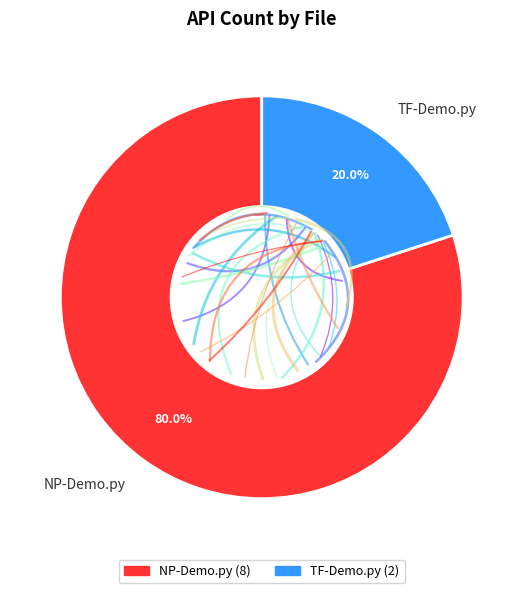

Does TF-Demo.py represent more than half of the total?

No